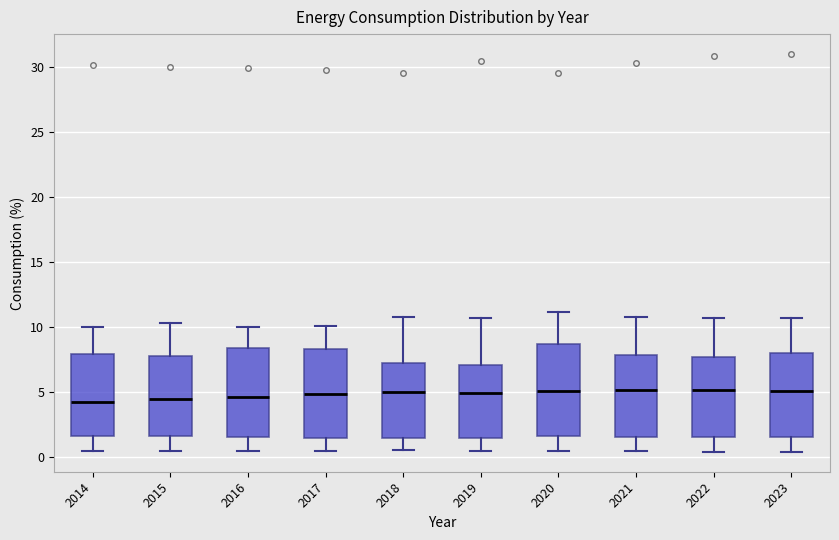

Reading left to right, read every box against the y-axis: the position of its median line, the range the box covers, and the ends of its whiskers. The values are not printed on the chart, so give them approximately, as read against the axis.

2014: median 4.0, box 1.5 to 8.0, whiskers 0.5 to 10.0
2015: median 4.5, box 1.5 to 8.0, whiskers 0.5 to 10.5
2016: median 4.5, box 1.5 to 8.5, whiskers 0.5 to 10.0
2017: median 5.0, box 1.5 to 8.5, whiskers 0.5 to 10.0
2018: median 5.0, box 1.5 to 7.0, whiskers 0.5 to 10.5
2019: median 5.0, box 1.5 to 7.0, whiskers 0.5 to 10.5
2020: median 5.0, box 1.5 to 8.5, whiskers 0.5 to 11.0
2021: median 5.0, box 1.5 to 8.0, whiskers 0.5 to 11.0
2022: median 5.0, box 1.5 to 7.5, whiskers 0.5 to 10.5
2023: median 5.0, box 1.5 to 8.0, whiskers 0.5 to 10.5